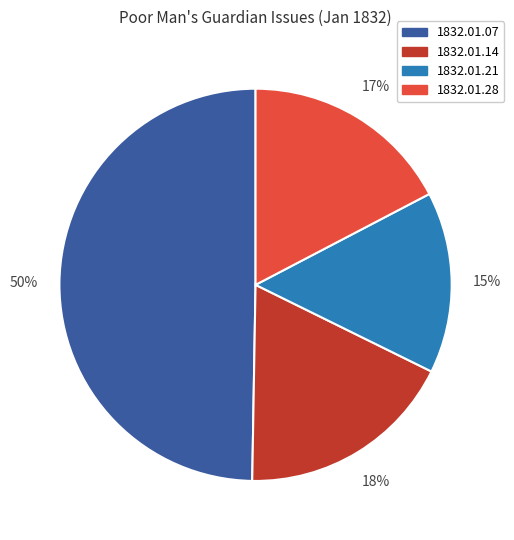

Is there a majority slice in this chart?

No